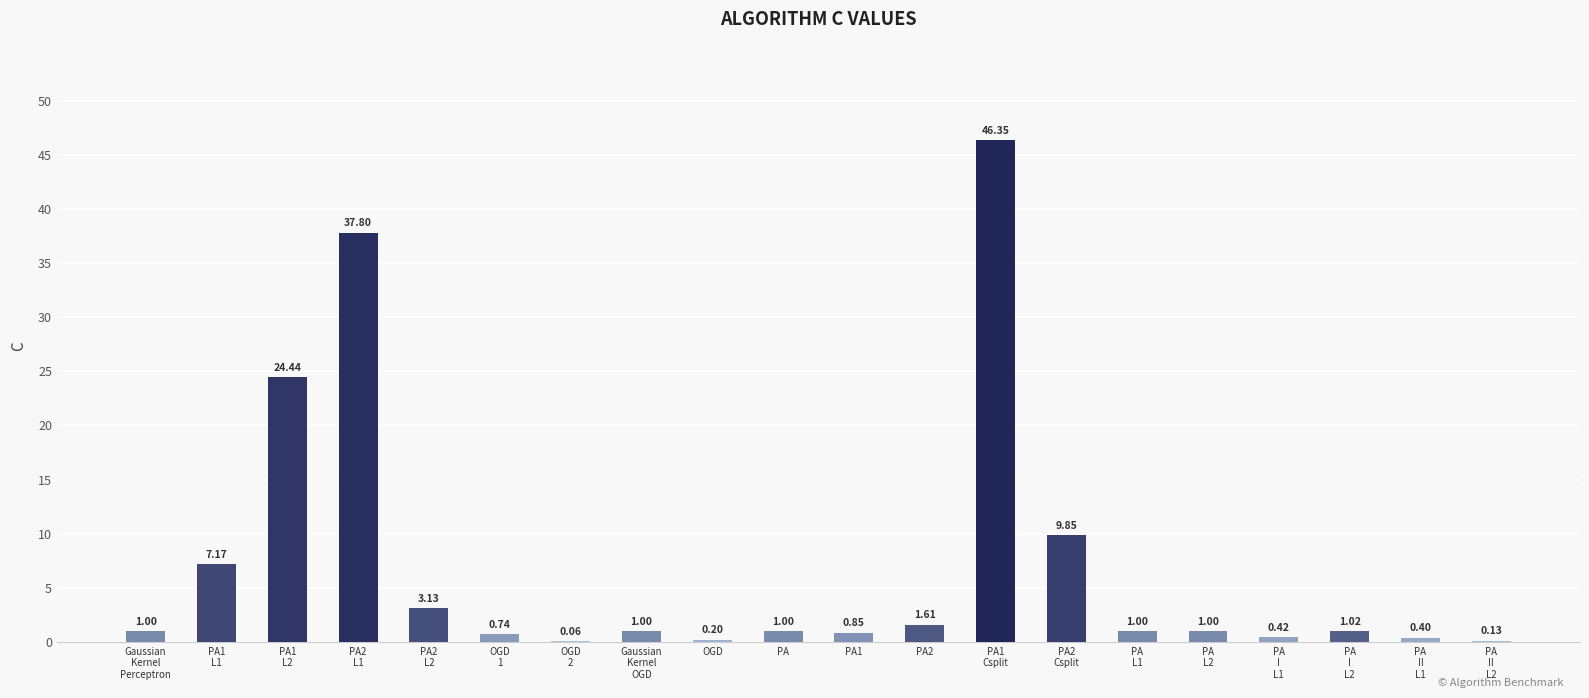

Rank the categories by value from highest to lowest.

PA1
Csplit, PA2
L1, PA1
L2, PA2
Csplit, PA1
L1, PA2
L2, PA2, PA
I
L2, Gaussian
Kernel
Perceptron, Gaussian
Kernel
OGD, PA, PA
L1, PA
L2, PA1, OGD
1, PA
I
L1, PA
II
L1, OGD, PA
II
L2, OGD
2